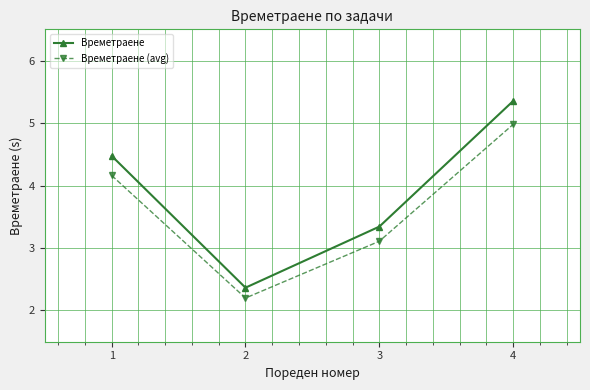

What is the value of the Времетраене (avg) point at the 1st from the left?

4.2